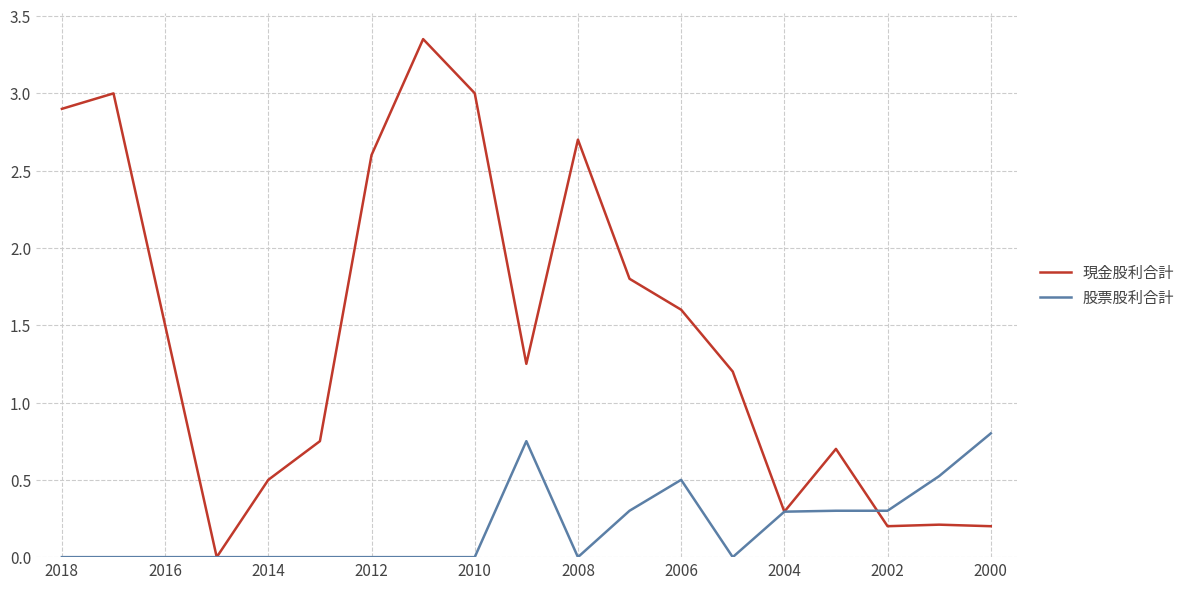

Does the chart display data point markers on the line(s)?

No